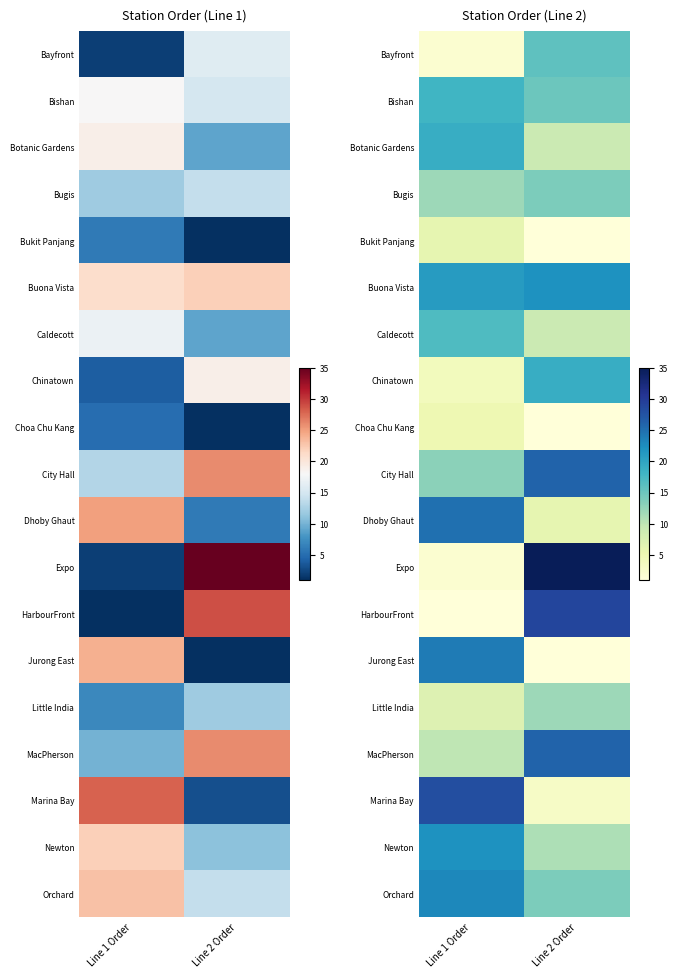

At Line 2 Order, list the series in order from smallest to largest.

Bukit Panjang, Choa Chu Kang, Jurong East, Marina Bay, Dhoby Ghaut, Botanic Gardens, Caldecott, Newton, Little India, Bugis, Orchard, Bishan, Bayfront, Chinatown, Buona Vista, City Hall, MacPherson, HarbourFront, Expo